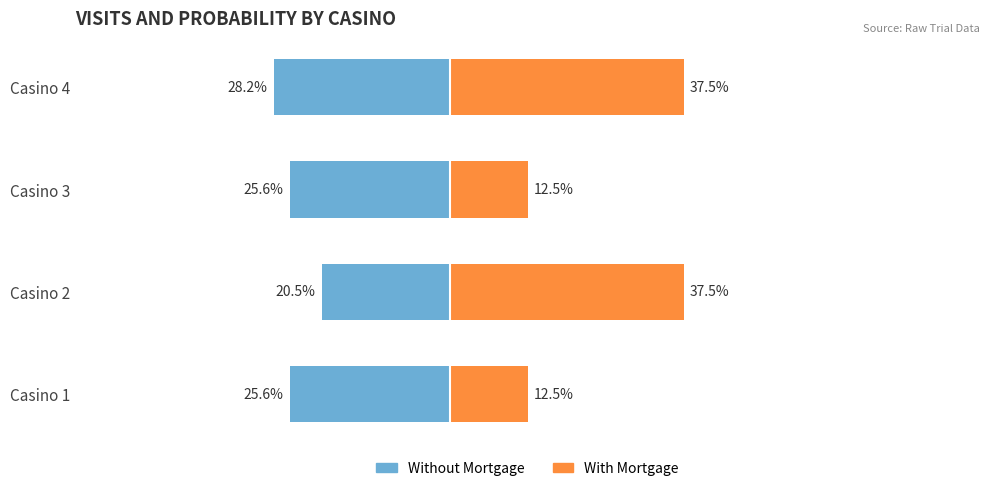

Between Casino 2 and Casino 1, which is larger?

Casino 2